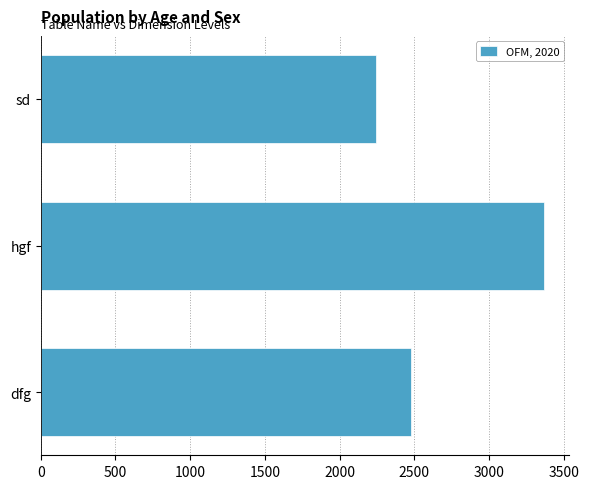

Reading top to bottom, list all the values displayed in this chart.

sd=2246	hgf=3369	dfg=2480